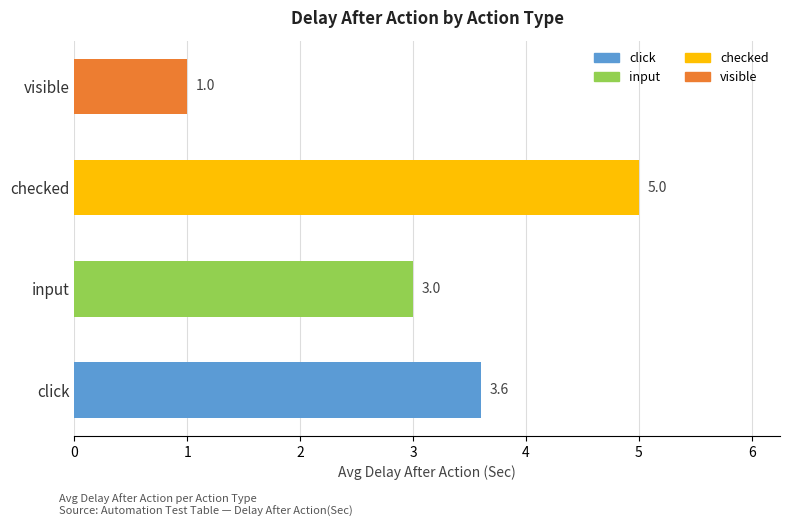

Which has a higher value, input or checked?

checked